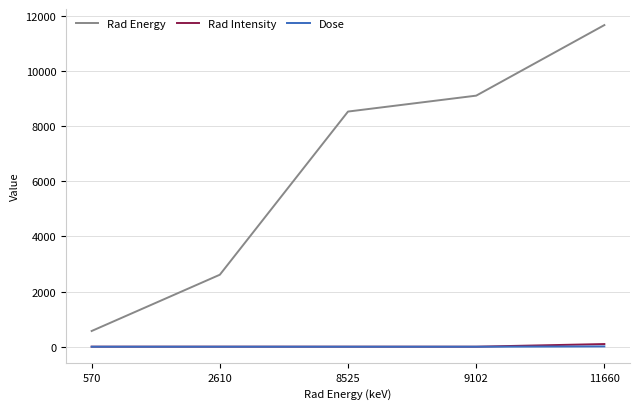

True or false: Rad Energy and Rad Intensity cross at least once.

False